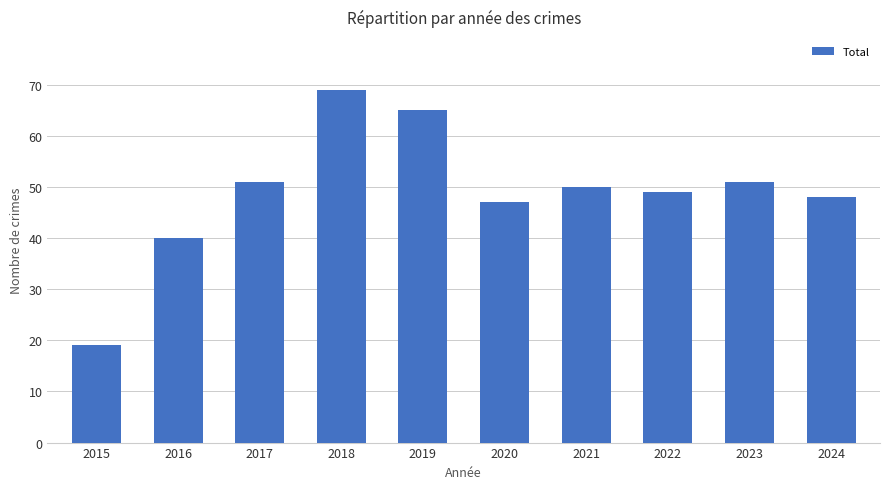

Where does the data first go above 50?

2017